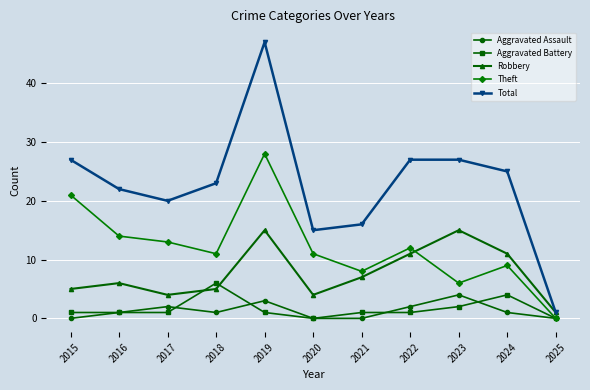

True or false: Aggravated Assault has more than 1 points higher than both neighbors.

True